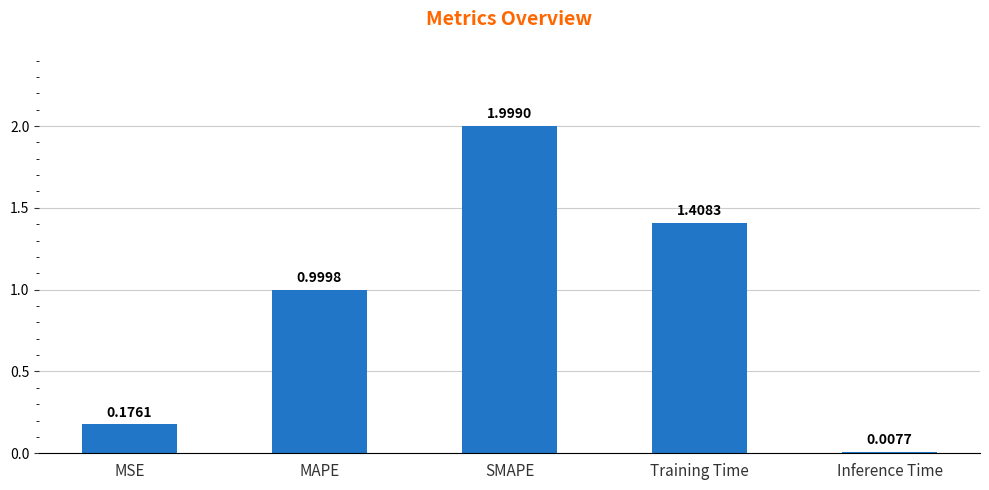

Which label corresponds to the smallest value in the chart?

Inference Time